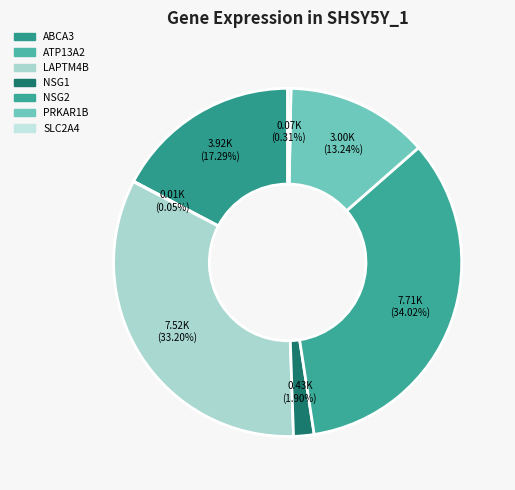

What is the largest slice in the pie chart?

NSG2